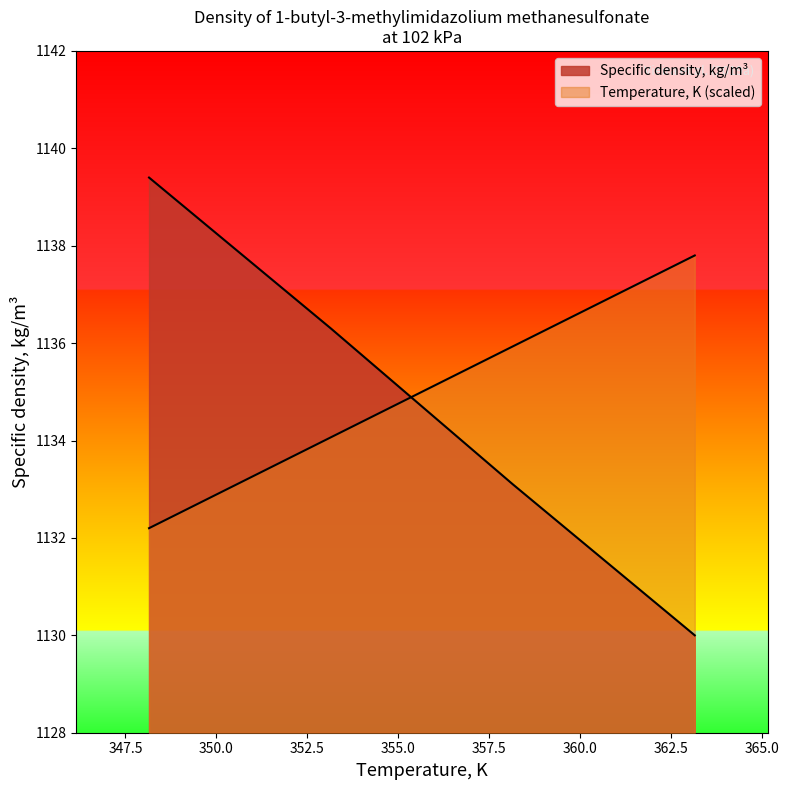

What is the approximate value of Temperature, K at 102?

1132.2